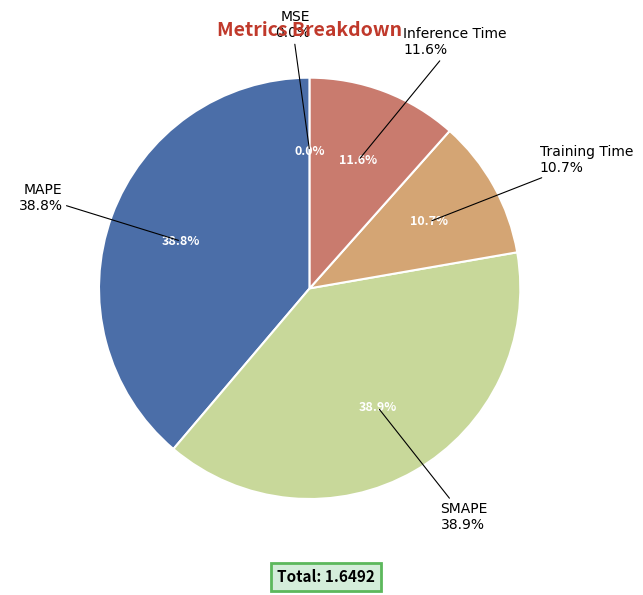

Is Training Time the majority of the pie?

No